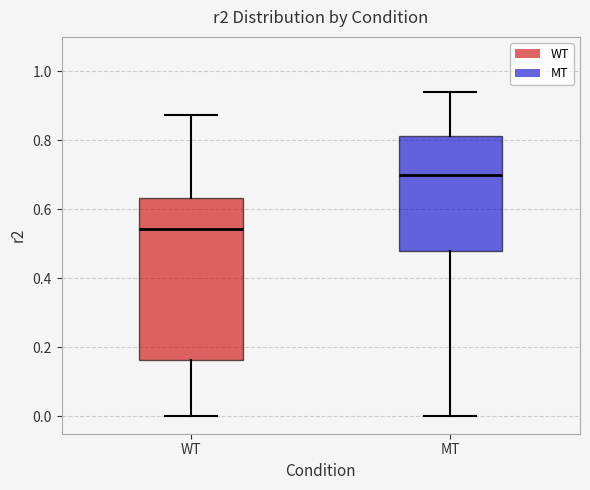

Where is the upper edge of the box for MT on the y-axis? The values are not printed on the chart, so give them approximately, as read against the axis.

0.82